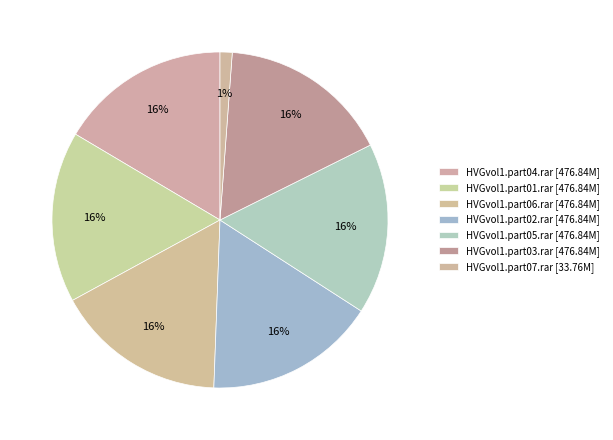

Which has a higher value, HVGvol1.part06.rar or HVGvol1.part05.rar?

HVGvol1.part06.rar